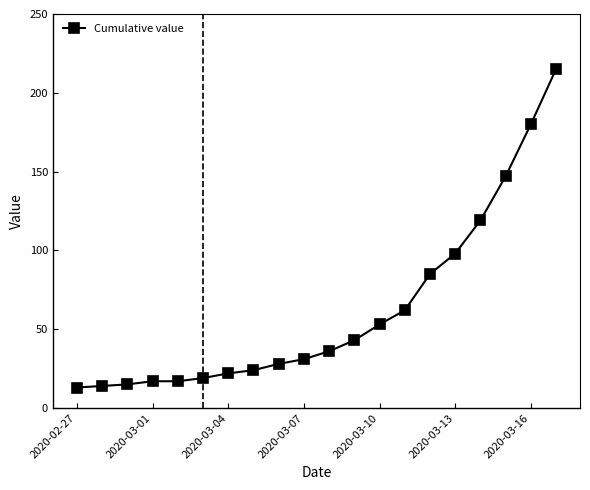

What is the difference between the second highest and second lowest values?

166